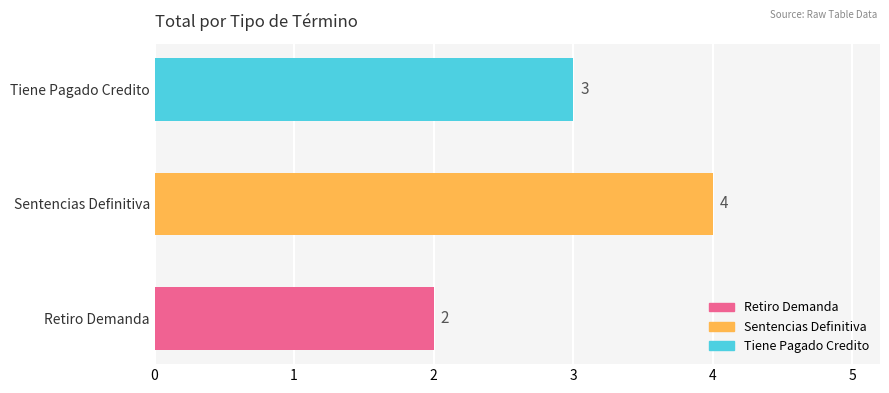

Reading bottom to top, what are all the values shown in this chart?

2	4	3